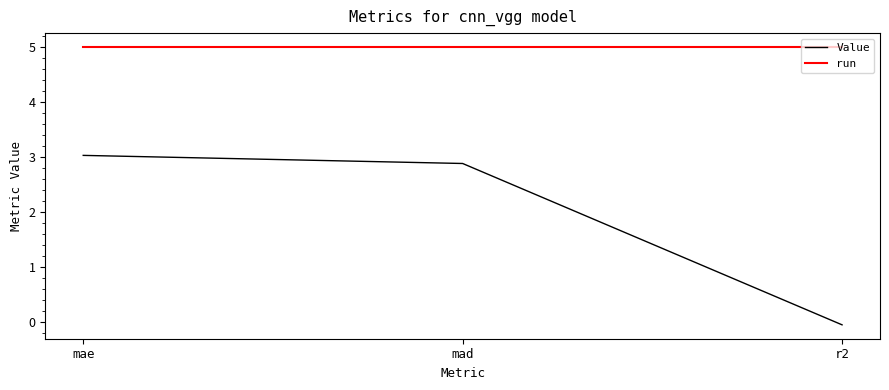

What position from the right is r2?

1